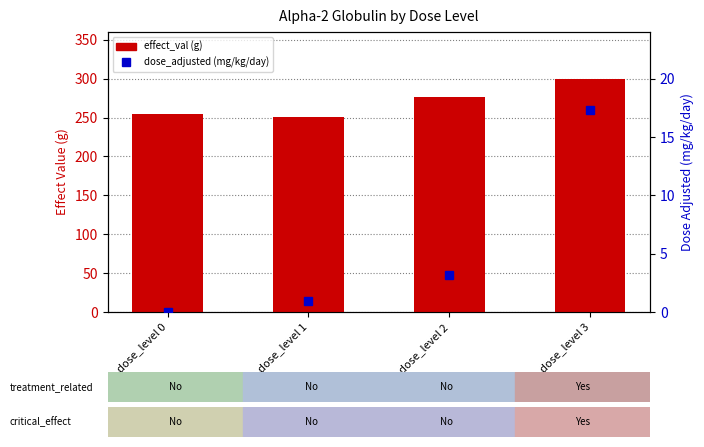

What are all the series names shown in the legend?

effect_val, dose_adjusted (mg/kg/day)